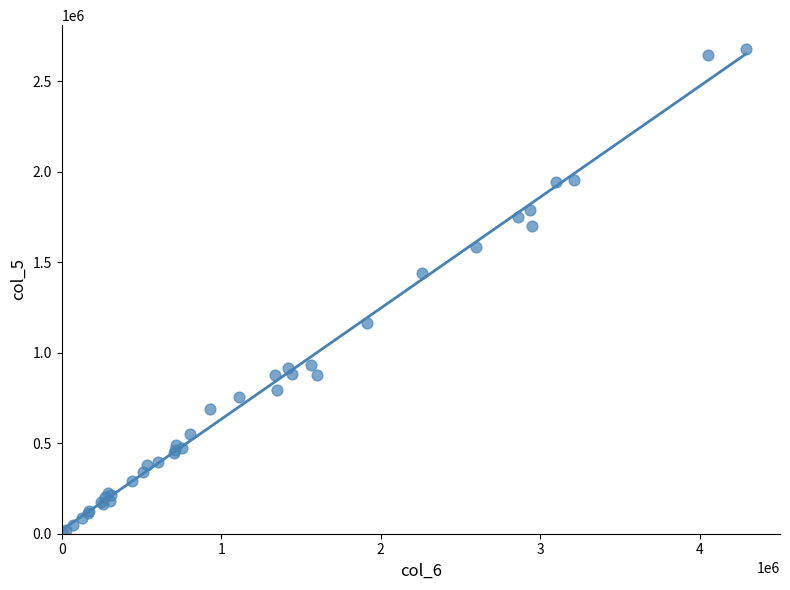

What Y value in the scatter plot is closest to 1340000?

1441000